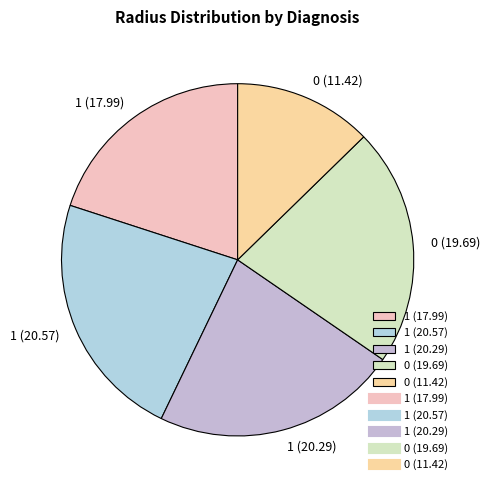

Does 1 (17.99) represent more than half of the total?

No